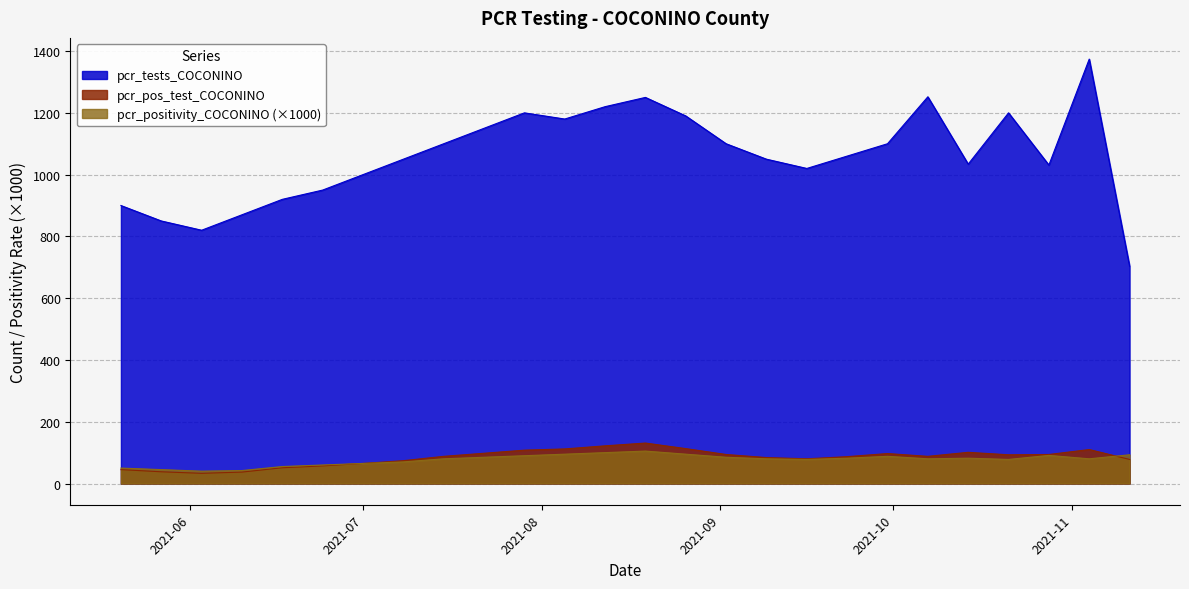

What is the maximum value for pcr_pos_test_COCONINO?

131